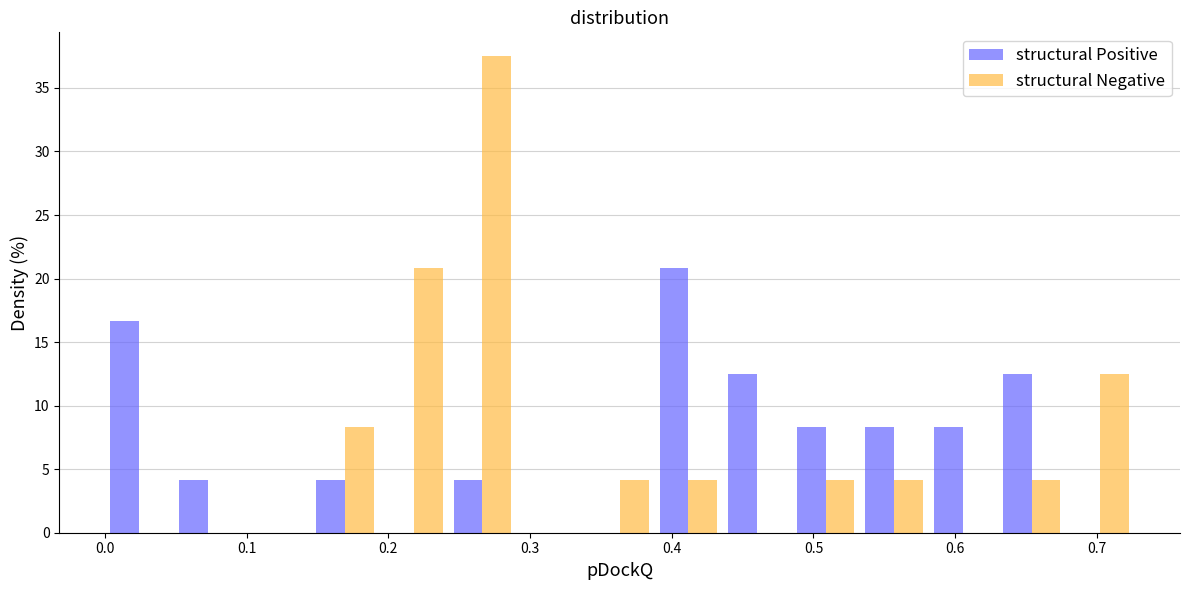

Reading left to right, transcribe this chart: for each range on the x-axis, give the height of each series' bar. Neither the bar edges nor the heights are printed on the chart, so give them approximately, as read against the axes.

0.00 to 0.05: structural Positive=16.5	structural Negative=0
0.05 to 0.10: structural Positive=4.0	structural Negative=0
0.10 to 0.15: structural Positive=0	structural Negative=0
0.15 to 0.19: structural Positive=4.0	structural Negative=8.5
0.19 to 0.24: structural Positive=0	structural Negative=21.0
0.24 to 0.29: structural Positive=4.0	structural Negative=37.5
0.29 to 0.34: structural Positive=0	structural Negative=0
0.34 to 0.39: structural Positive=0	structural Negative=4.0
0.39 to 0.44: structural Positive=21.0	structural Negative=4.0
0.44 to 0.48: structural Positive=12.5	structural Negative=0
0.48 to 0.53: structural Positive=8.5	structural Negative=4.0
0.53 to 0.58: structural Positive=8.5	structural Negative=4.0
0.58 to 0.63: structural Positive=8.5	structural Negative=0
0.63 to 0.68: structural Positive=12.5	structural Negative=4.0
0.68 to 0.73: structural Positive=0	structural Negative=12.5